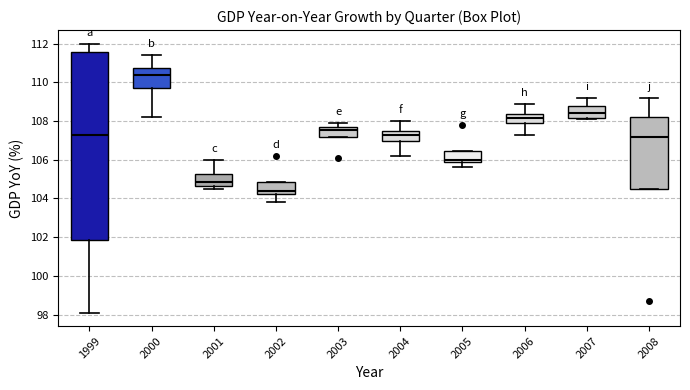

Reading left to right, transcribe this box plot: for each box, give where its median line is, the range the box spans, and where its two whiskers end, as read against the y-axis. The values are not printed on the chart, so give them approximately, as read against the axis.

1999: median 107.2, box 101.8 to 111.6, whiskers 98.2 to 112.0
2000: median 110.4, box 109.8 to 110.8, whiskers 108.2 to 111.4
2001: median 104.8, box 104.6 to 105.2, whiskers 104.6 (just below the box's lower edge) to 106.0
2002: median 104.4, box 104.2 to 104.8, whiskers 103.8 to 104.8
2003: median 107.6 (just below the box's upper edge), box 107.2 to 107.6, whiskers 107.2 to 108.0
2004: median 107.2, box 107.0 to 107.4, whiskers 106.2 to 108.0
2005: median 106.0 (just above the box's lower edge), box 106.0 to 106.4, whiskers 105.6 to 106.4
2006: median 108.2, box 108.0 to 108.4, whiskers 107.4 to 109.0
2007: median 108.4, box 108.2 to 108.8, whiskers 108.2 (just below the box's lower edge) to 109.2
2008: median 107.2, box 104.4 to 108.2, whiskers 104.4 to 109.2